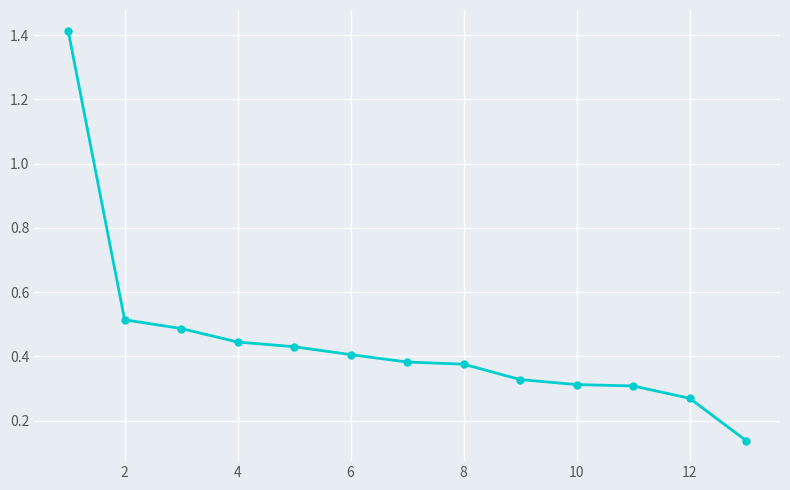

What is the difference between the maximum and minimum values?

1.3